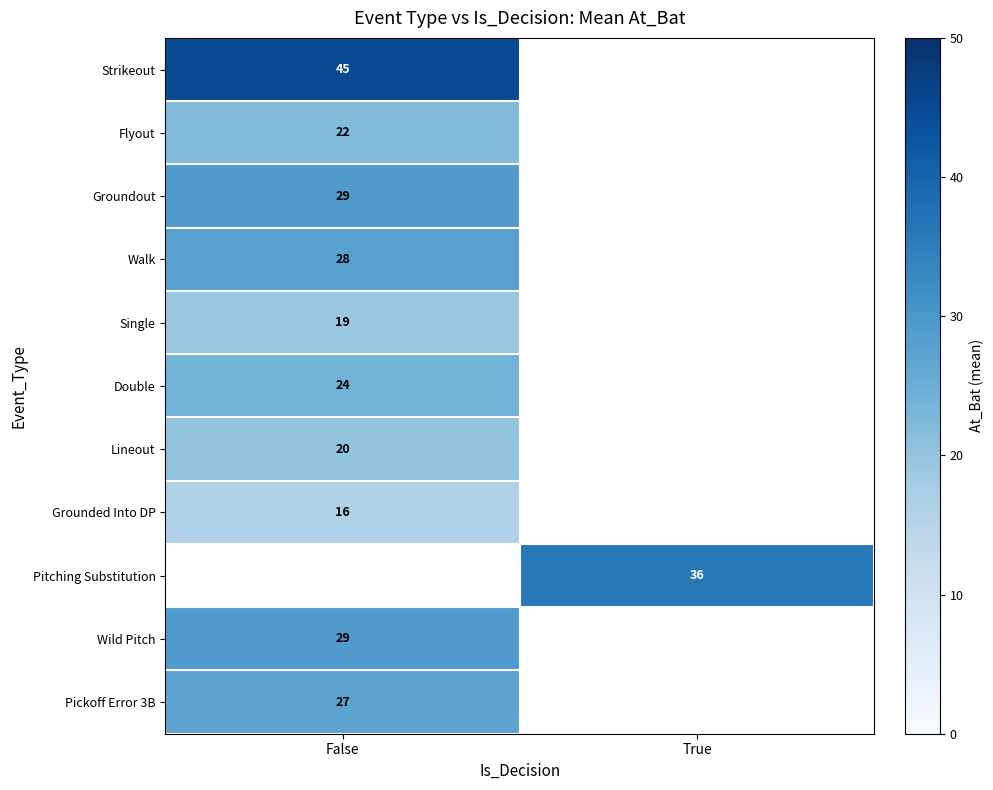

Count the number of data series in this chart.

11